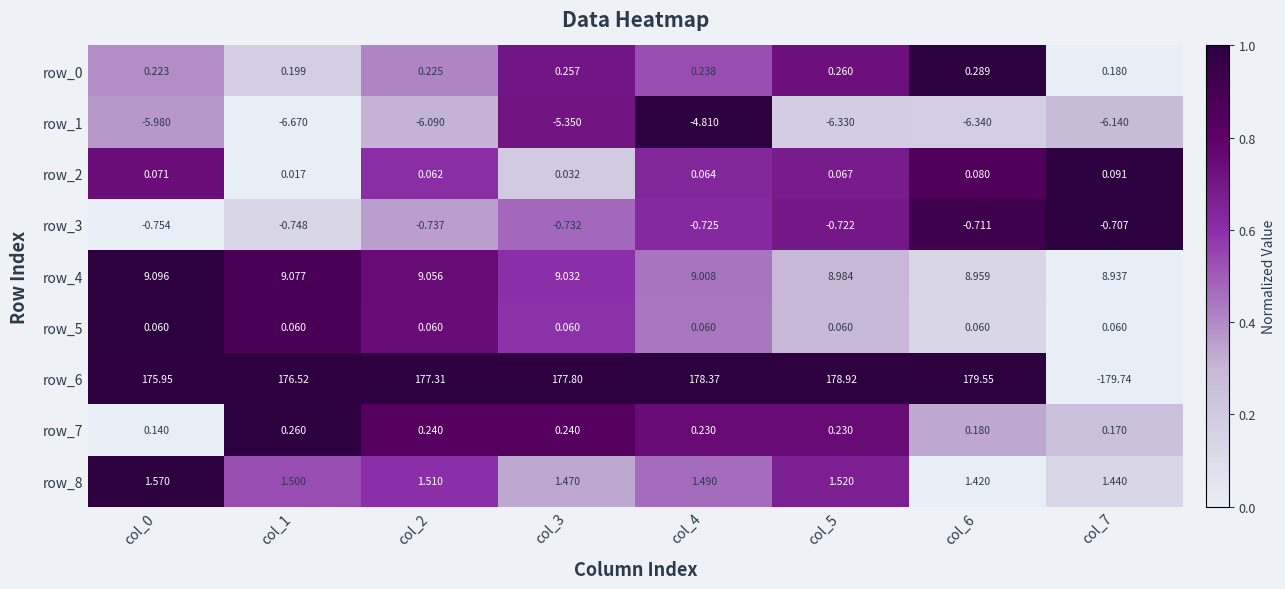

At which category is the sum across all series the highest?

col_4